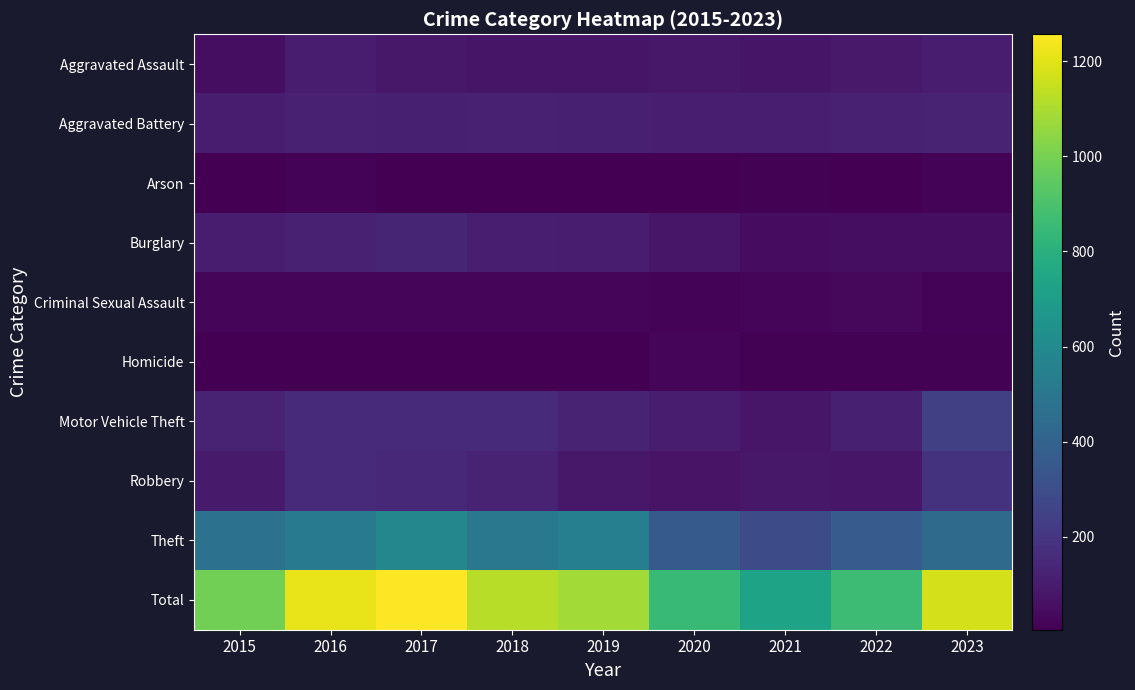

Which series has the largest total across all categories?

Total